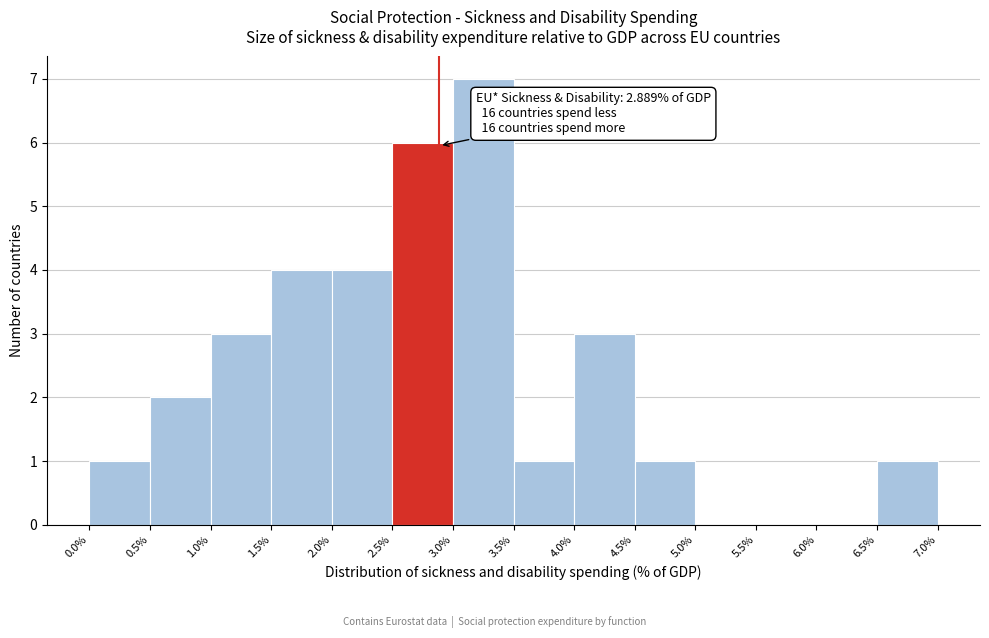

Which range on the x-axis has the tallest bar?

3.0% to 3.5%